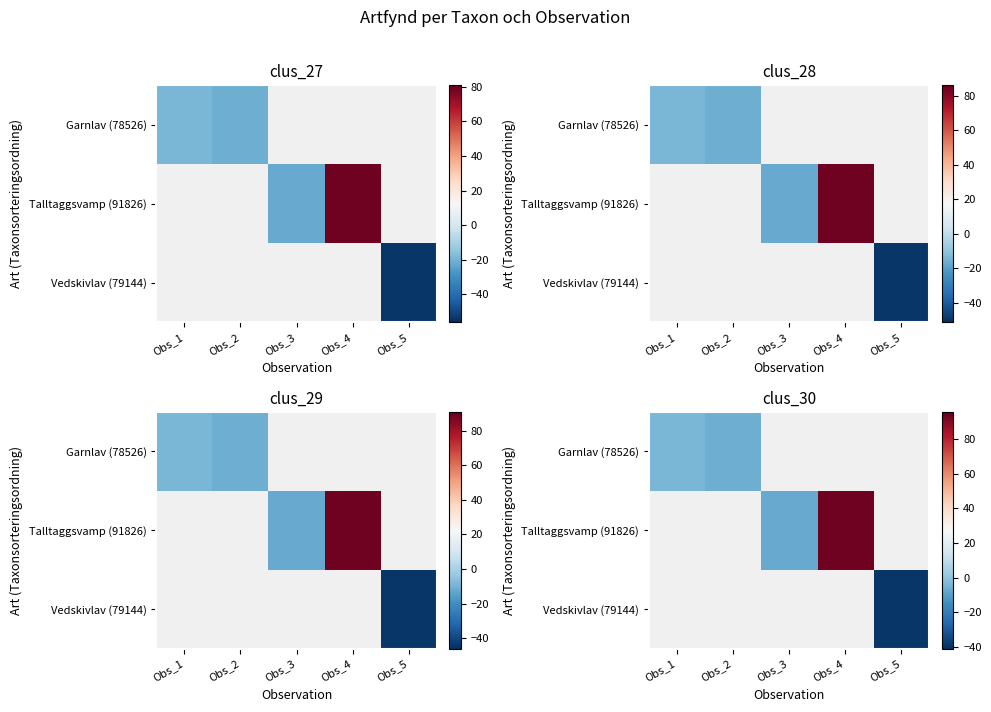

Which category has the lowest value in the Garnlav (78526) series?

Obs_2